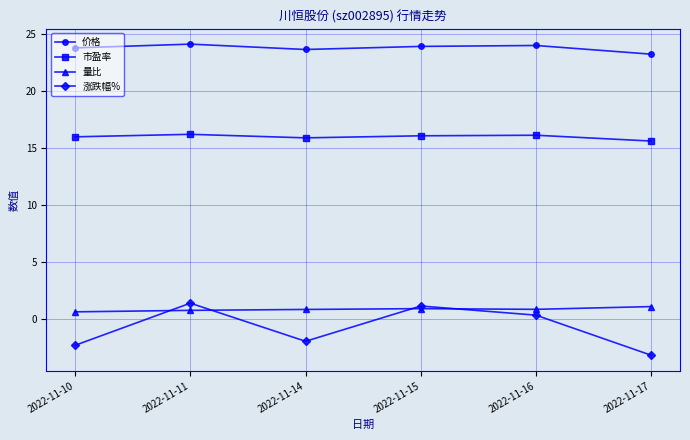

How many 量比 values are between 0 and 1?

5